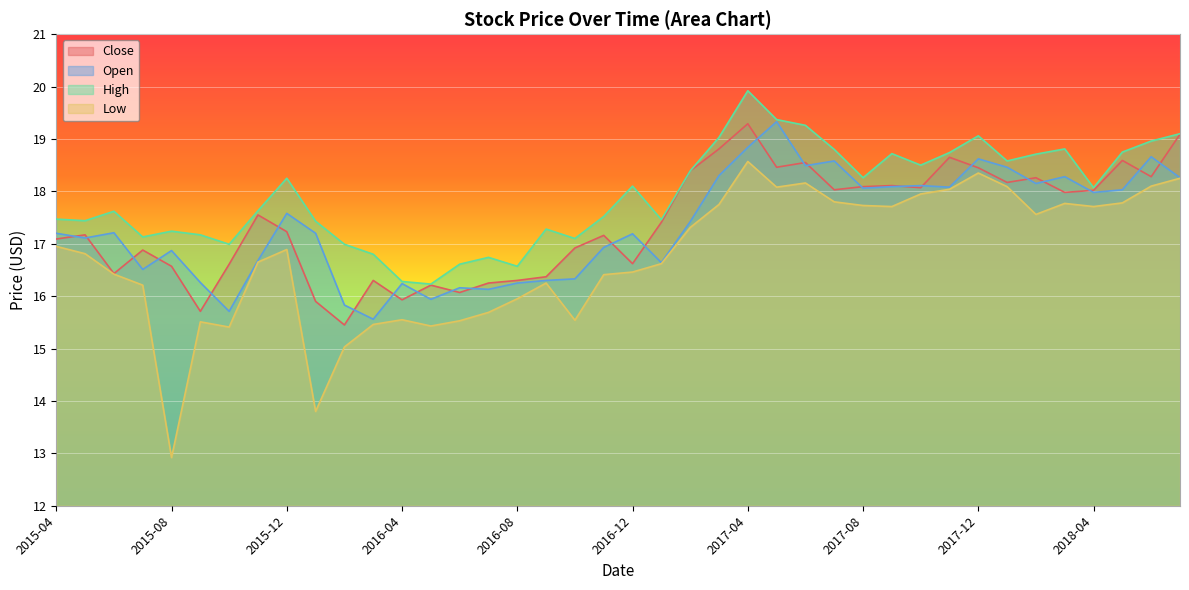

At 2018-02, list the series in order from smallest to largest.

Low, Open, Close, High